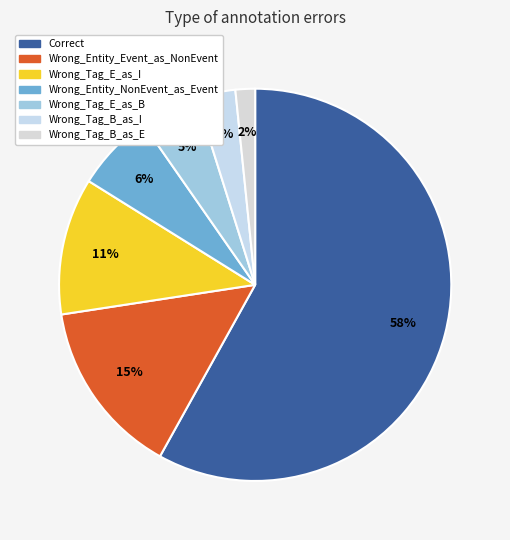

To the nearest percent, what portion does Wrong_Tag_E_as_B represent?

5%